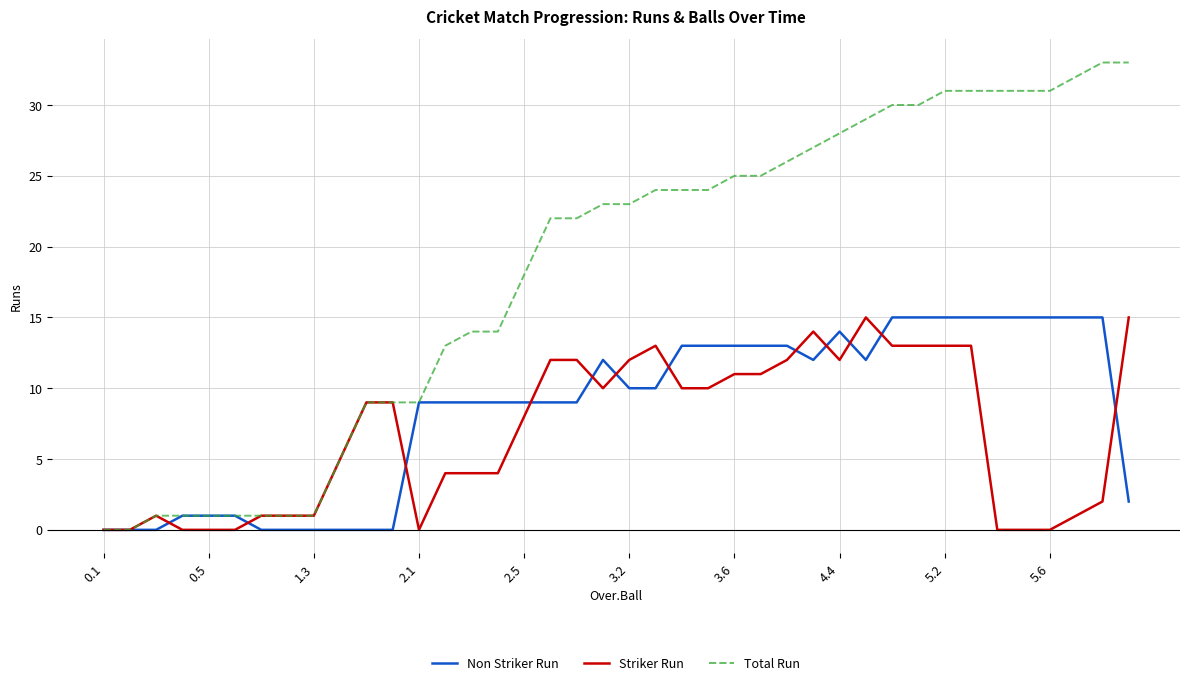

Which series has the largest range (max minus min)?

Total Run